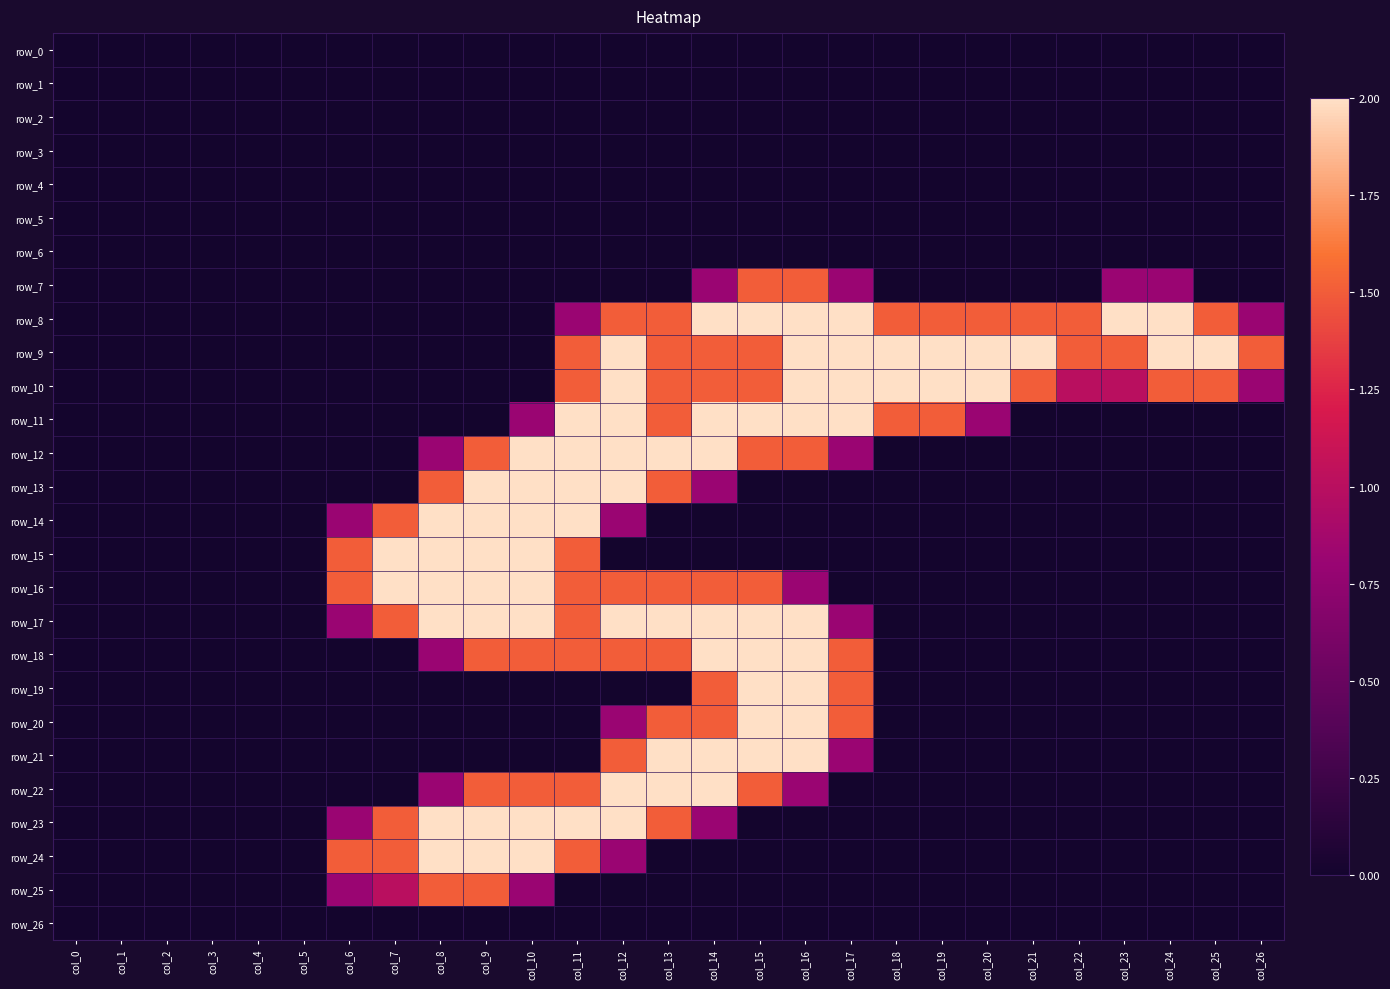

Which series has the widest spread of values?

row_8